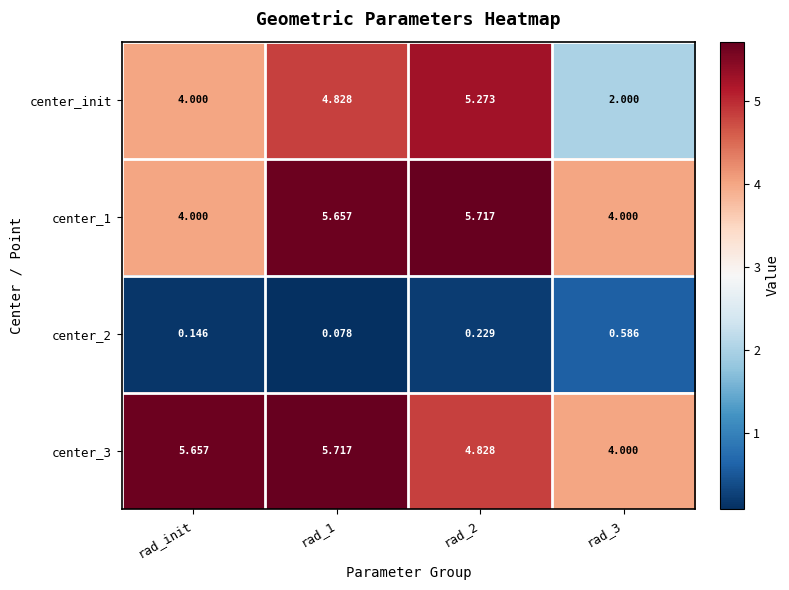

Which series has the largest range (max minus min)?

center_init